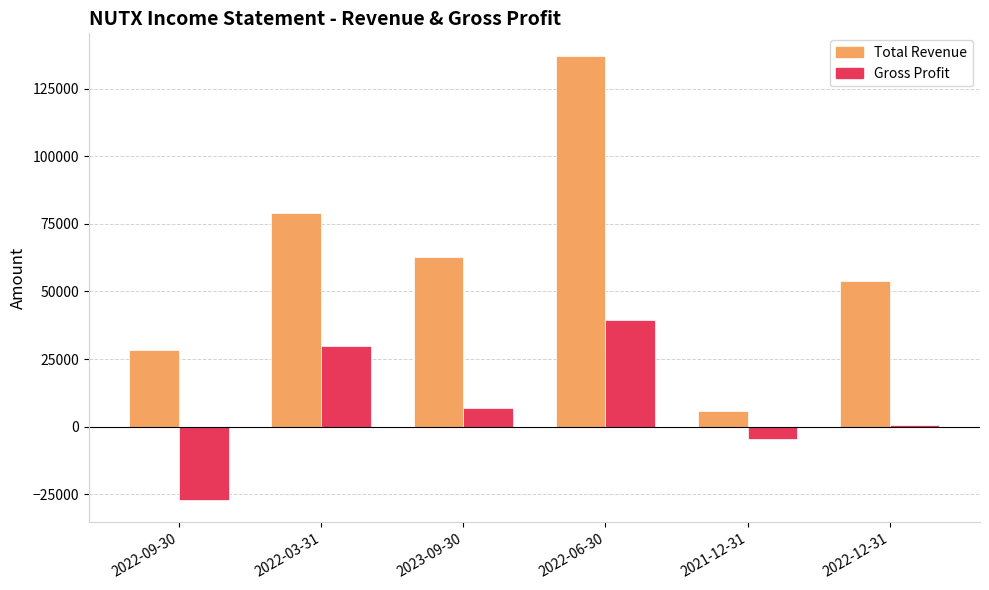

Which series has the largest total across all categories?

Total Revenue